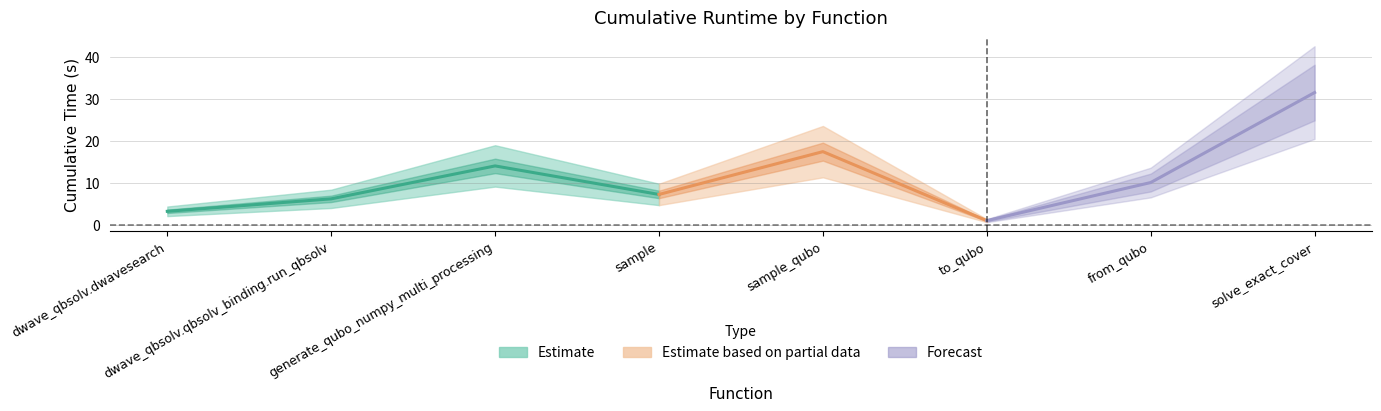

What is the average value?

11.4